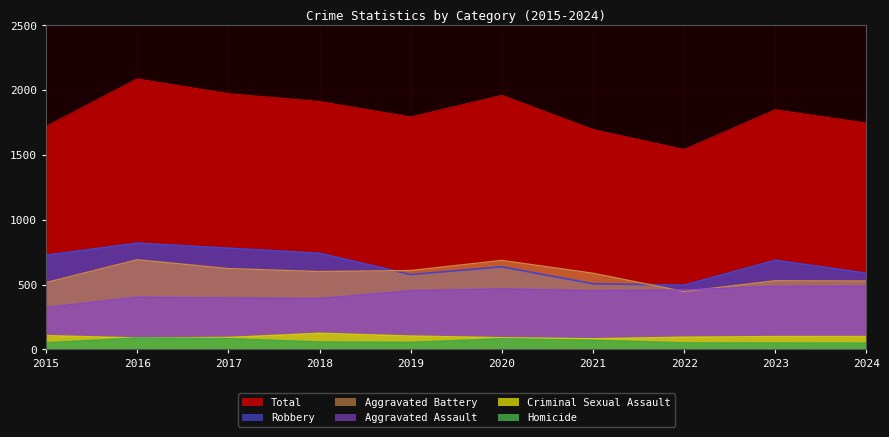

True or false: Aggravated Assault has a value of 392 at 2018.

True